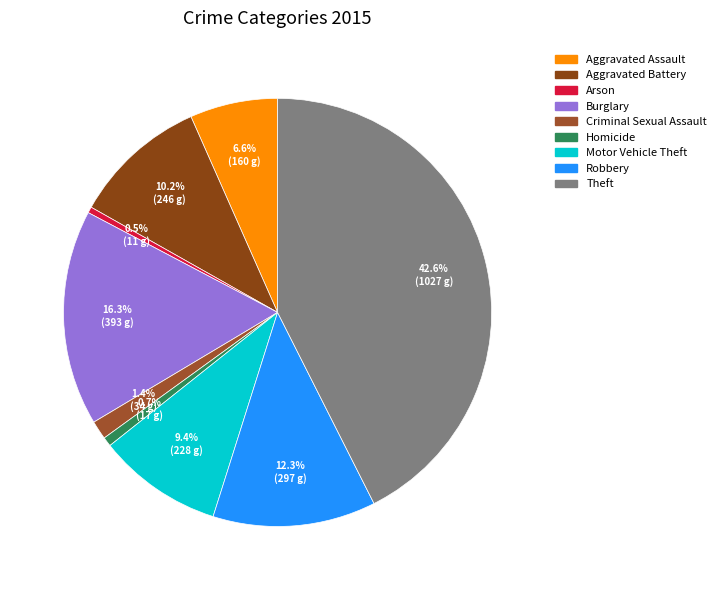

Combined, do Theft and Homicide account for over 50%?

No